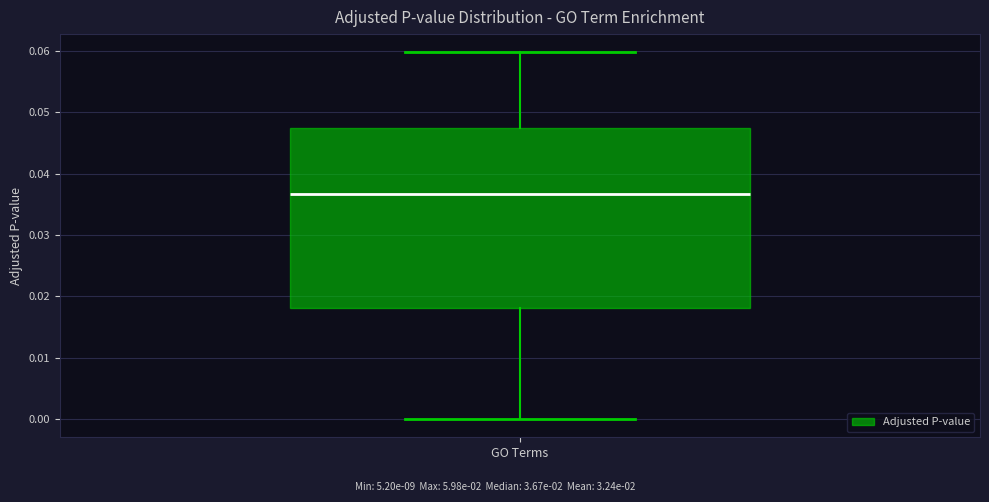

Read this box plot against the y-axis: the position of the median line, the range covered by the box, and the ends of both whiskers. The values are not printed on the chart, so give them approximately, as read against the axis.

median 0.037, box 0.018 to 0.047, whiskers 0.000 to 0.060